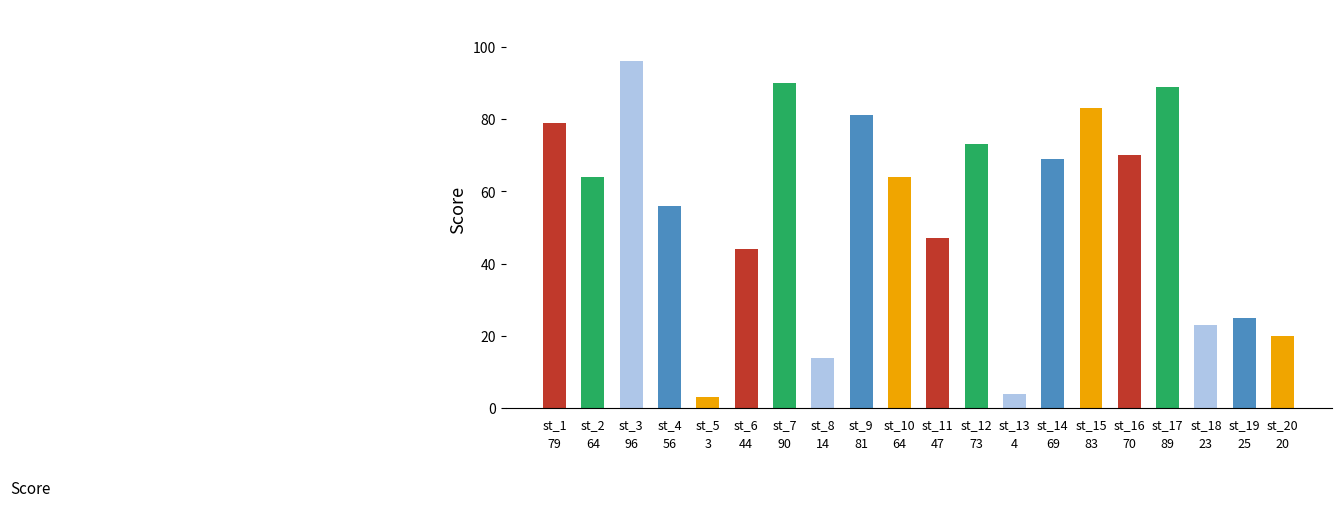

What is the sum of all values?

1094